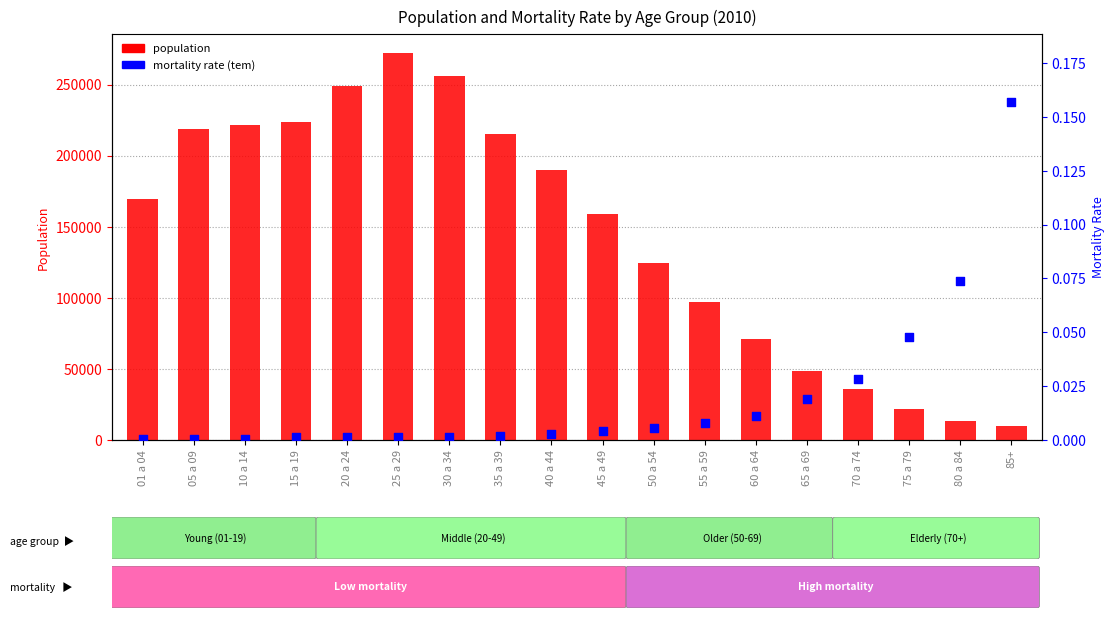

Which series has the largest total across all categories?

population